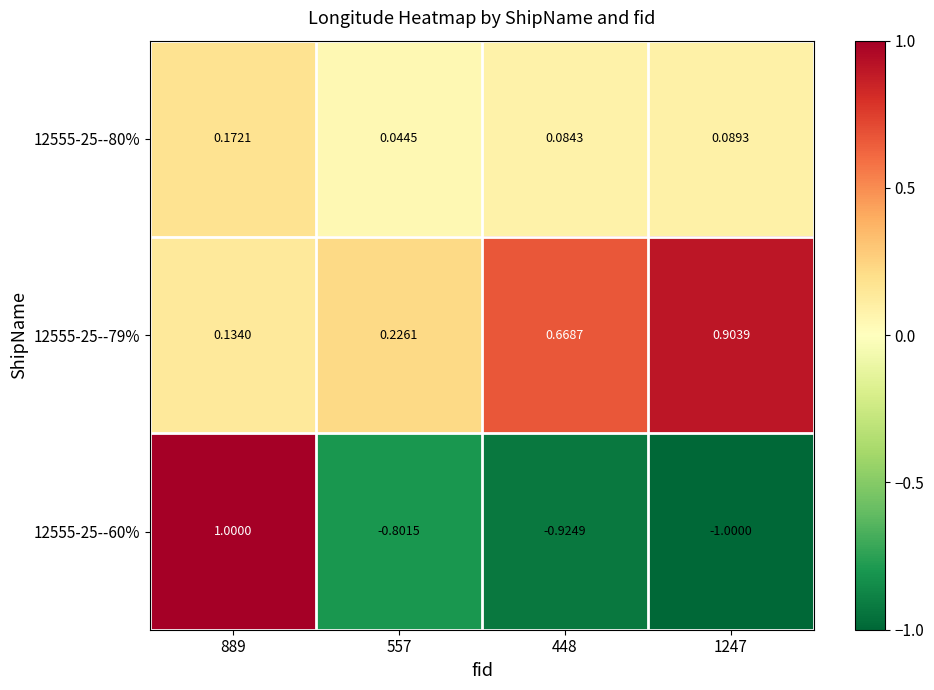

How many distinct data groups are displayed?

3